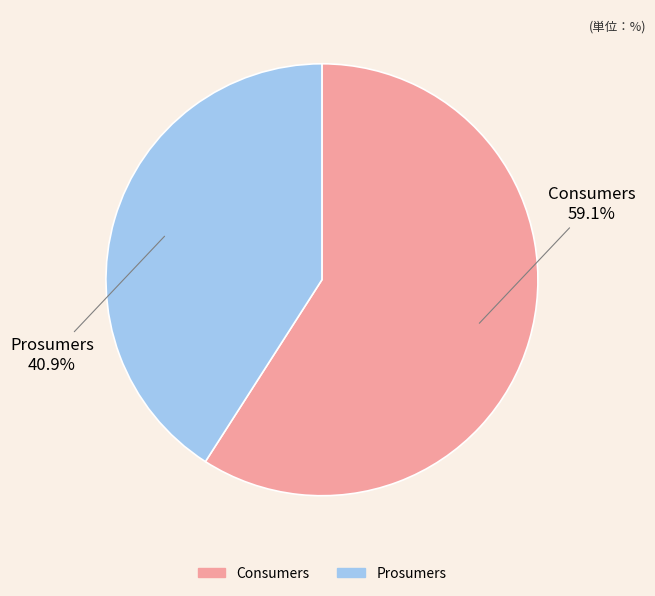

What is the ratio of the value at Consumers to the value at Prosumers?

1.4